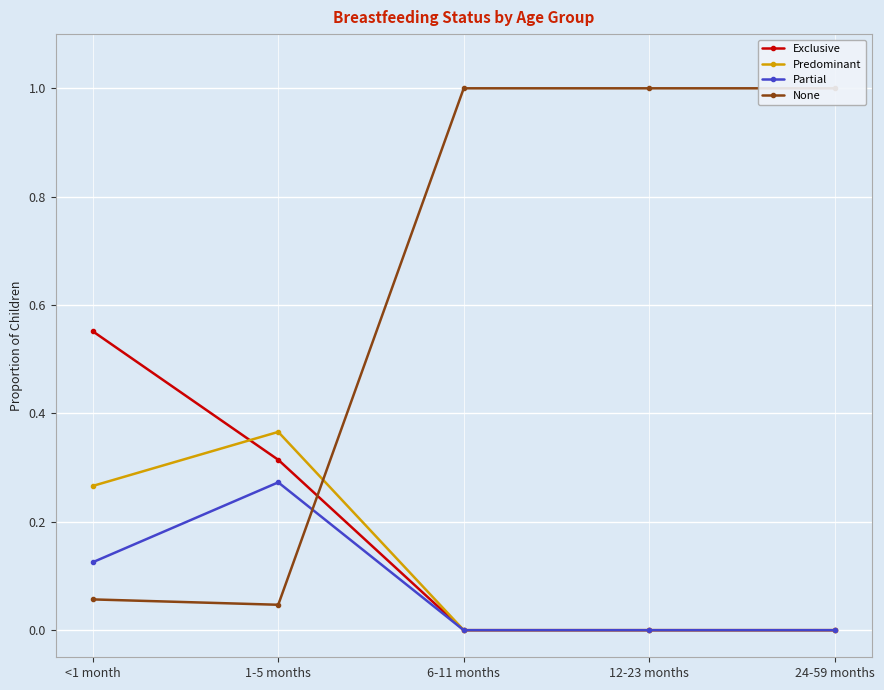

What is the label of the 5th point from the left?

24-59 months